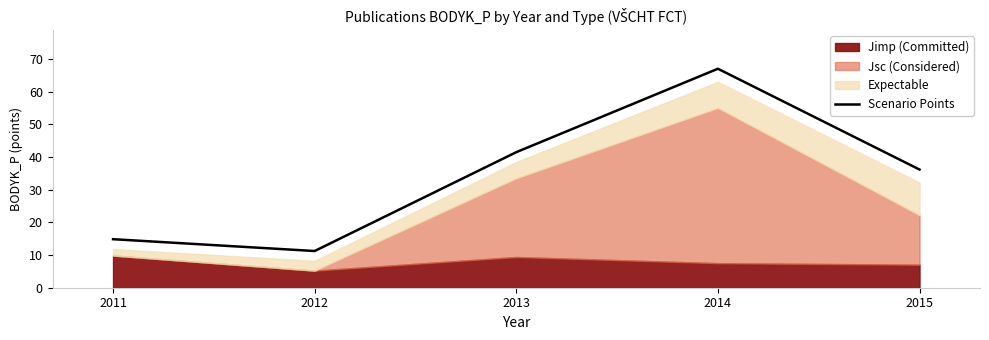

How many interior local peaks (higher than both neighbors) does the data have?

1